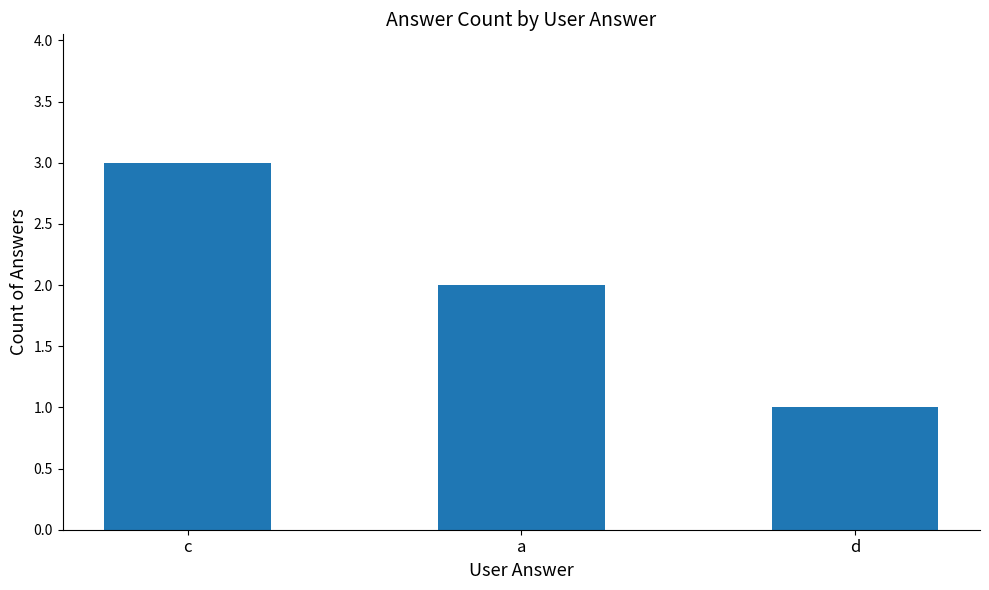

Rank the categories by value from highest to lowest.

c, a, d